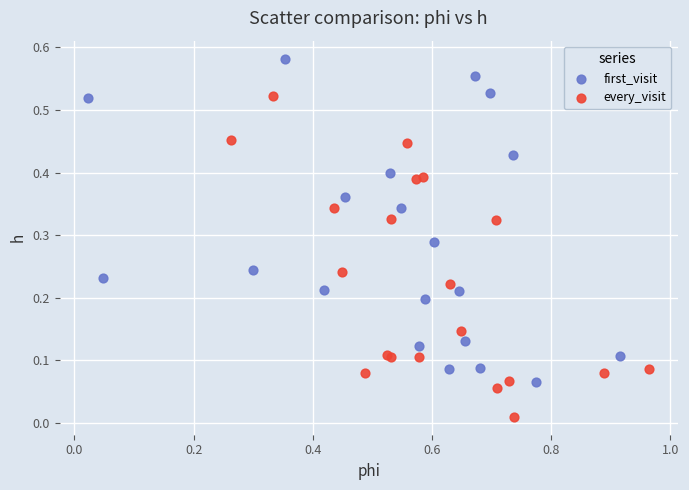

Which series contains the lowest Y value?

every_visit